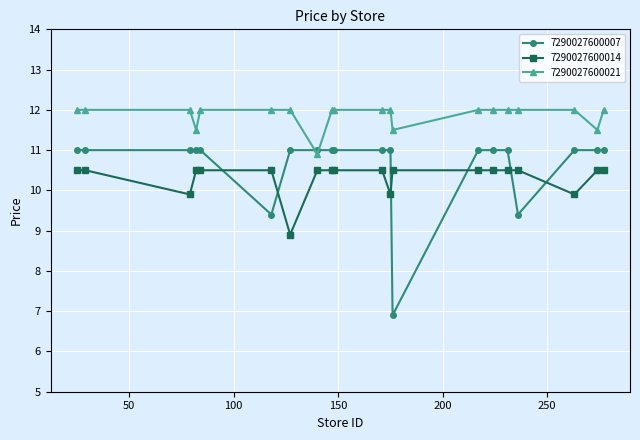

What is the sum of all 7290027600007 values?

212.7